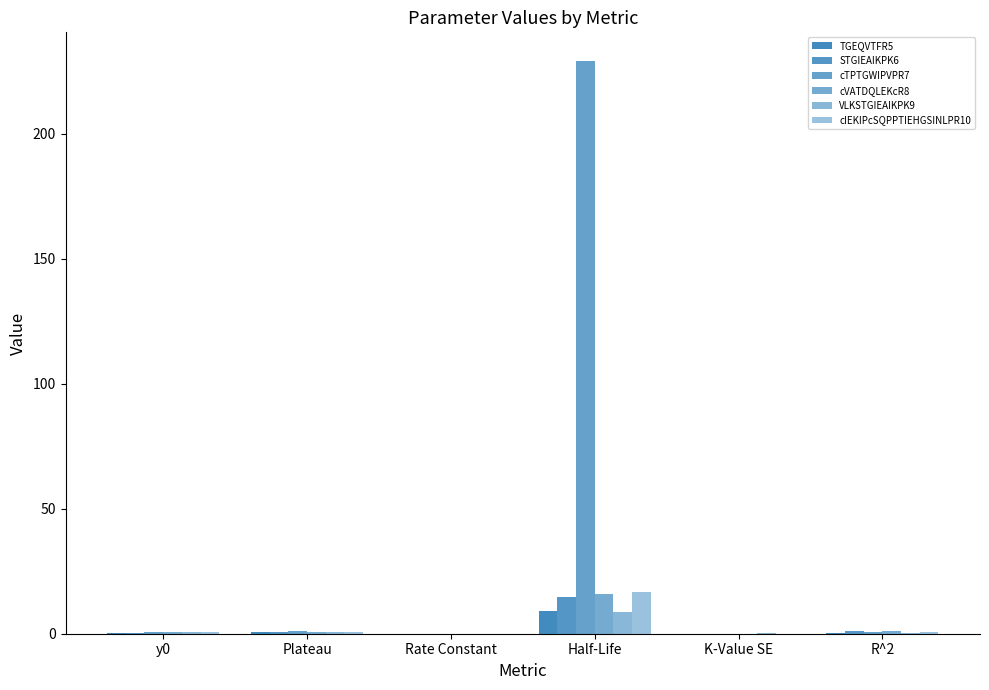

True or false: cIEKIPcSQPPTIEHGSINLPR10 has a value of 1.0 at y0.

False